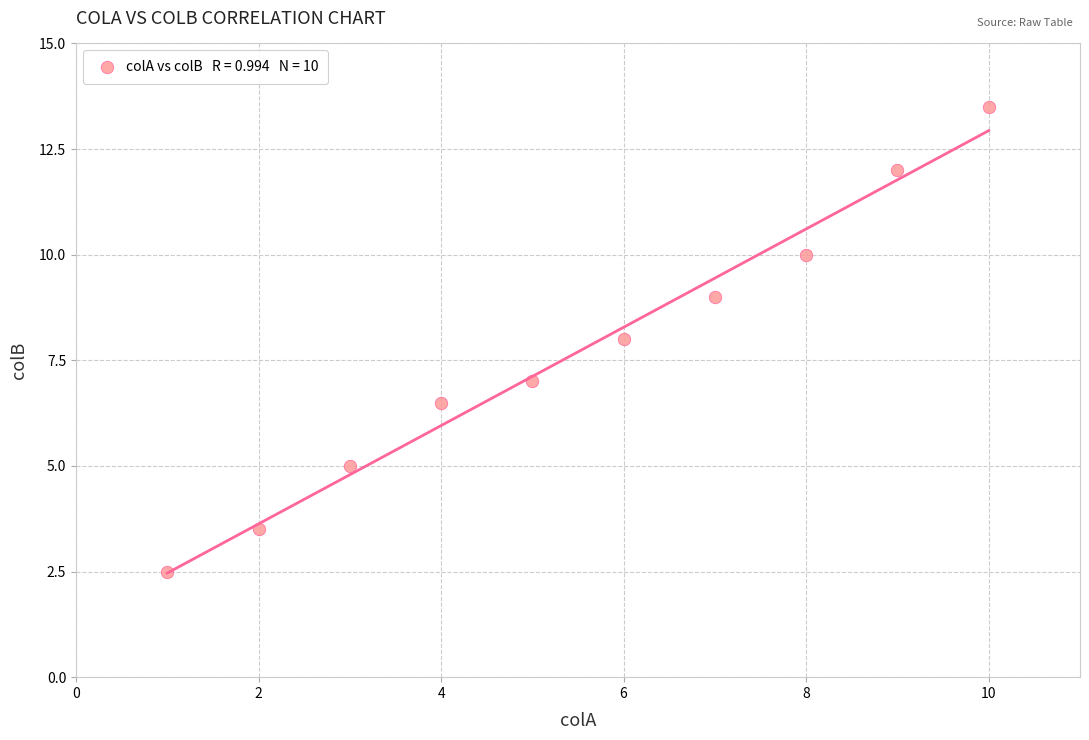

What is the range of X values (max minus min)?

9.0